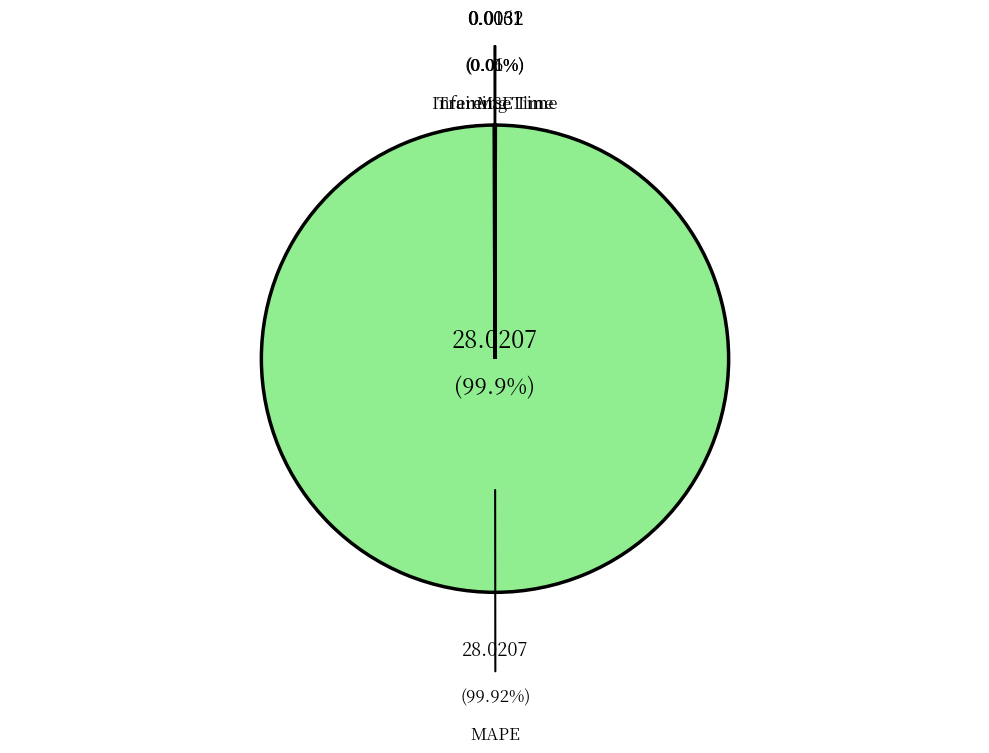

Is there a majority slice in this chart?

Yes